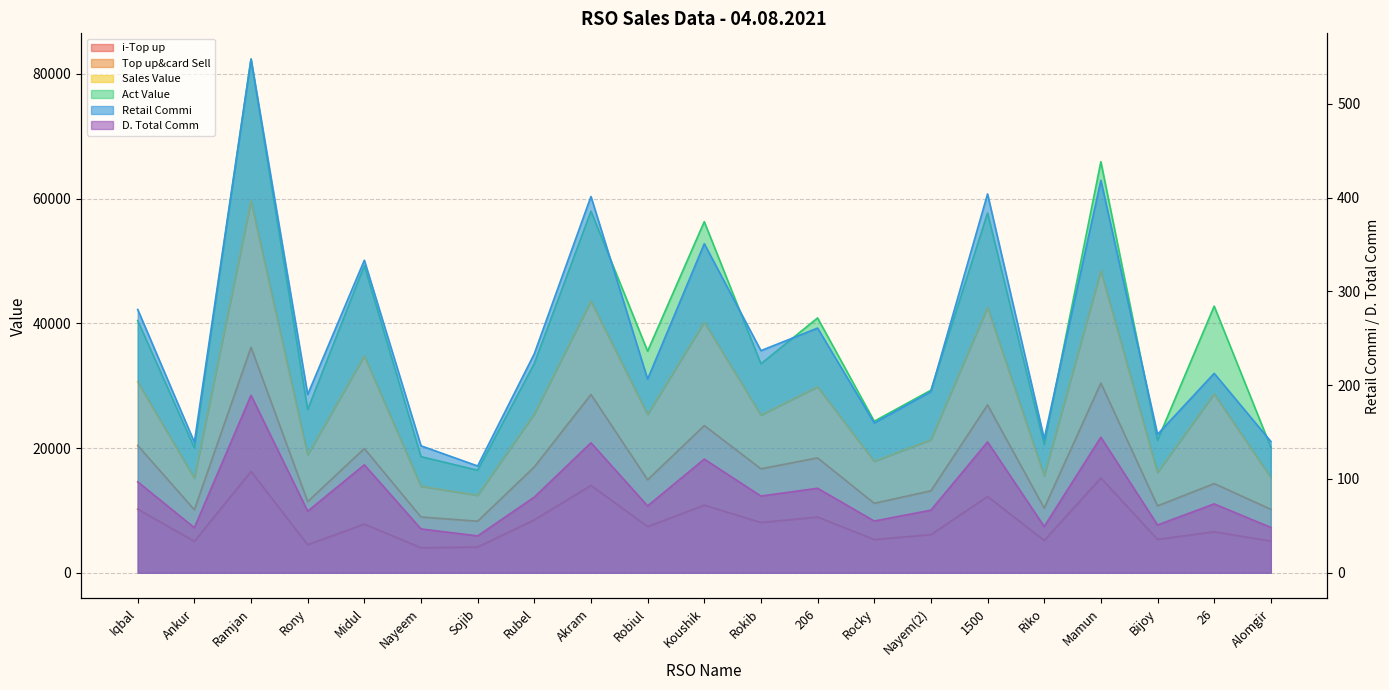

Where does the Top up&card Sell series first go above 73?

Iqbal